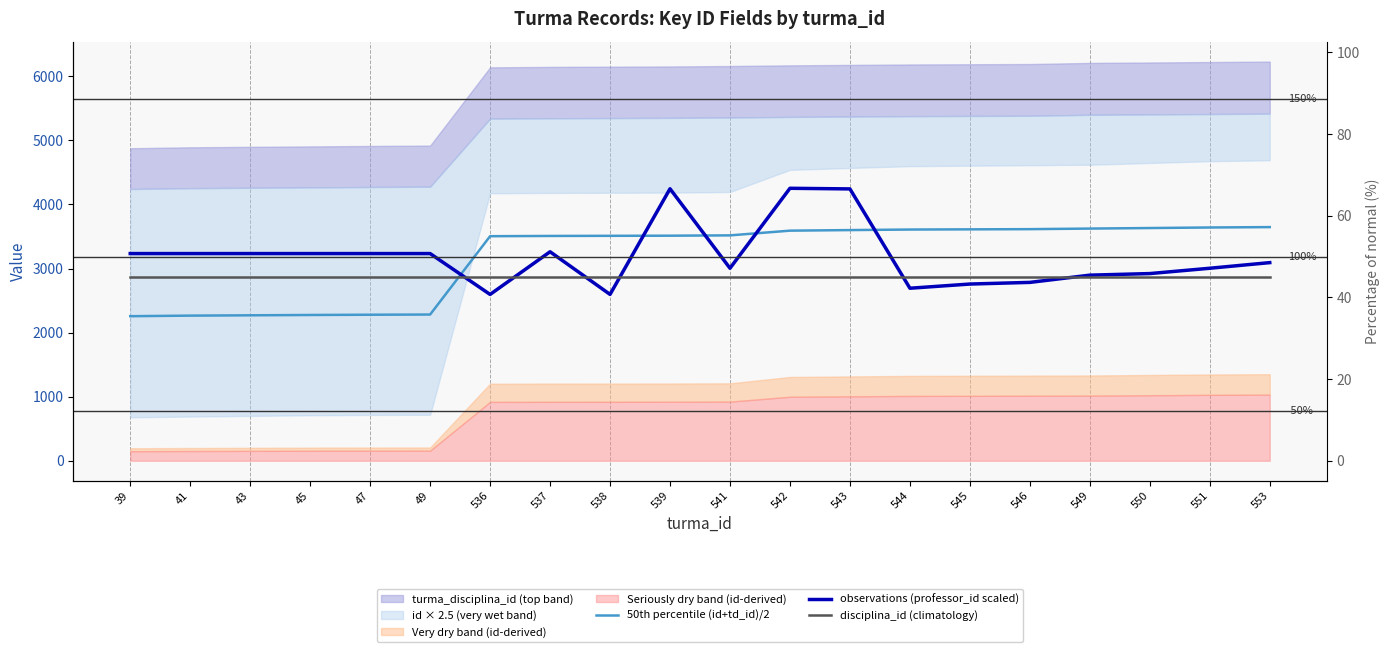

True or false: observations (professor_id scaled) and 50th percentile (id+td_id)/2 intersect in this chart.

True